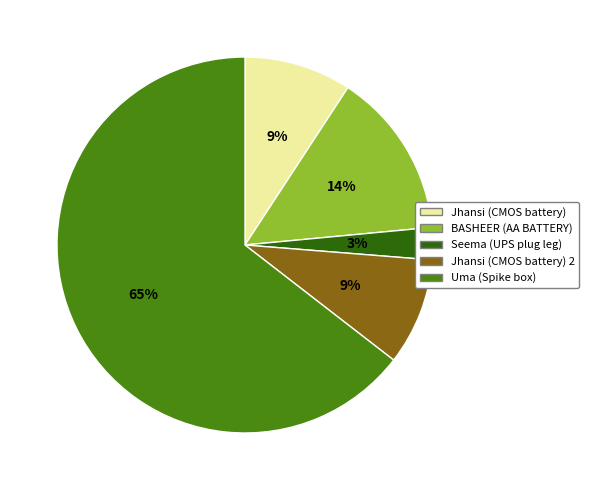

Is there any slice that represents more than half of the pie?

Yes